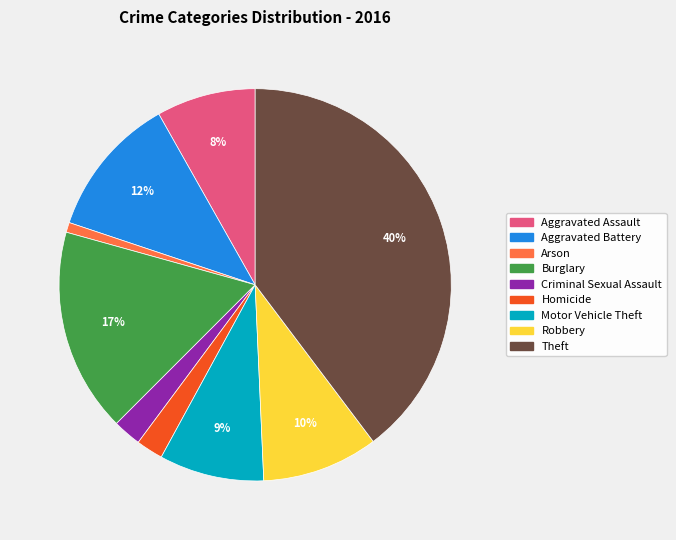

What is the smallest slice in the pie chart?

Arson